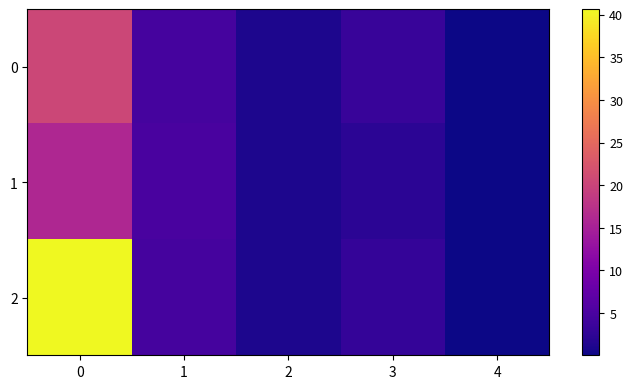

What is the total value across all series at 0?

77.0